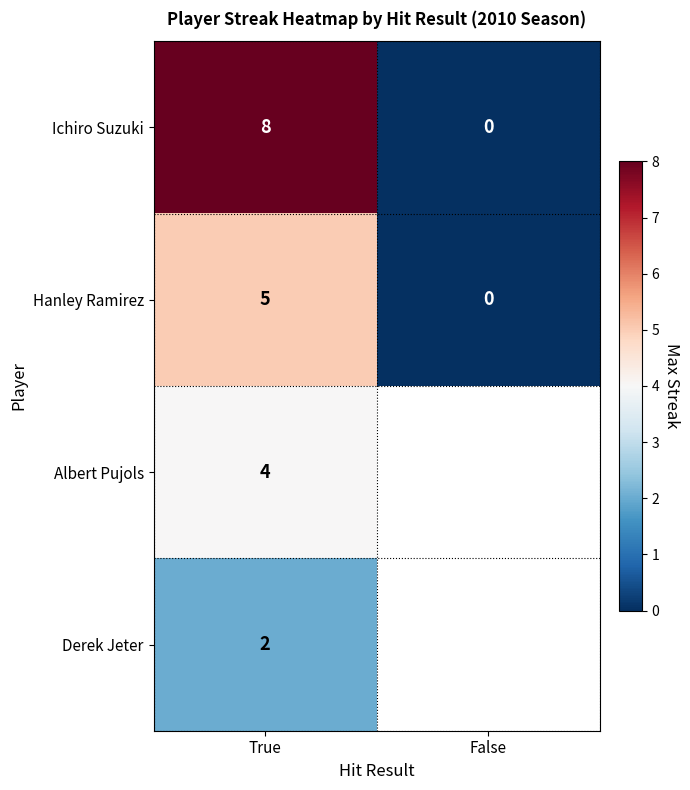

Rank the categories by Ichiro Suzuki value from lowest to highest.

False, True